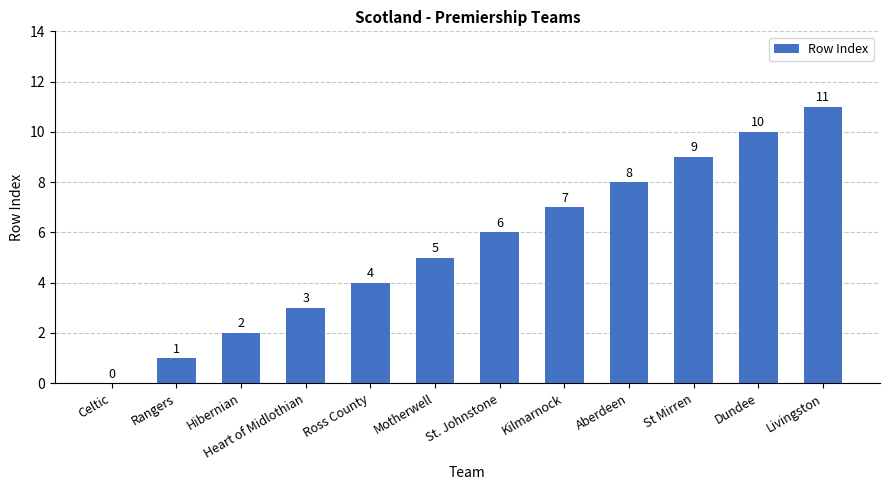

Reading right to left, extract all data points from this chart.

11	10	9	8	7	6	5	4	3	2	1	0